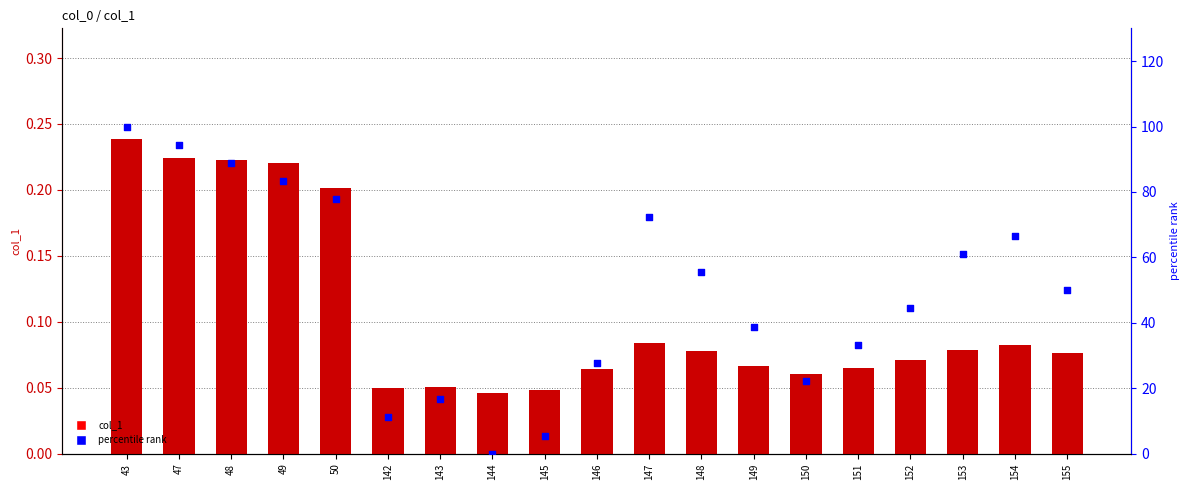

Which series has the largest total across all categories?

percentile rank